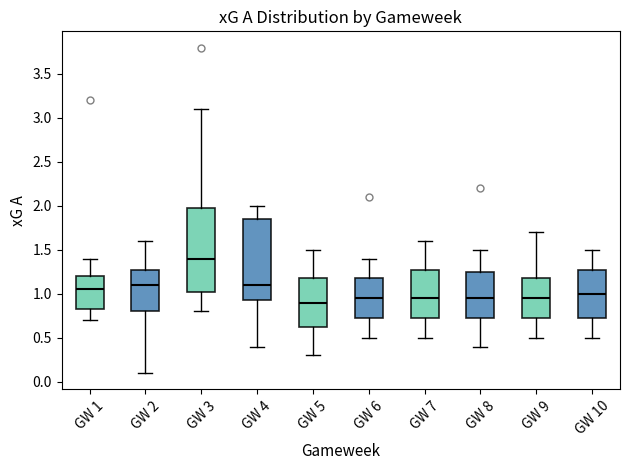

Where does the median line of the box for GW 2 sit on the y-axis? The values are not printed on the chart, so give them approximately, as read against the axis.

1.10